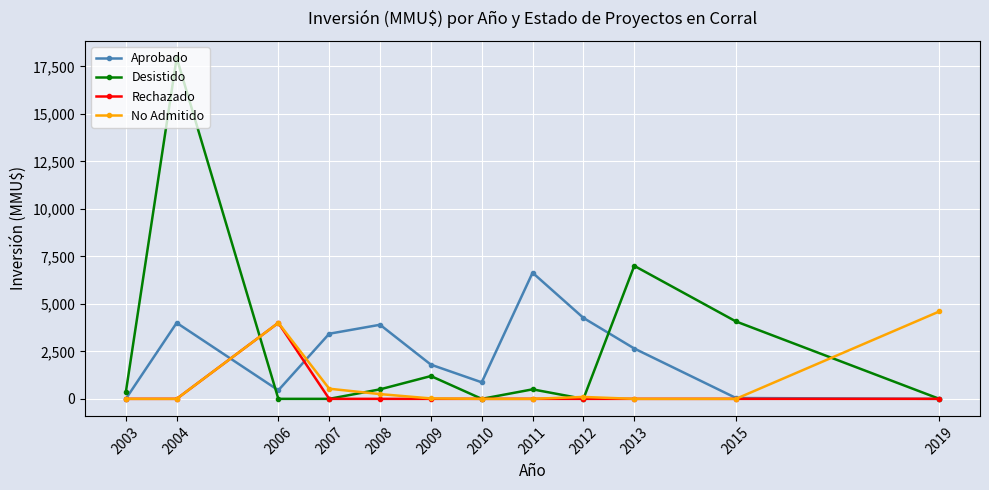

How many lines are shown in the chart?

4